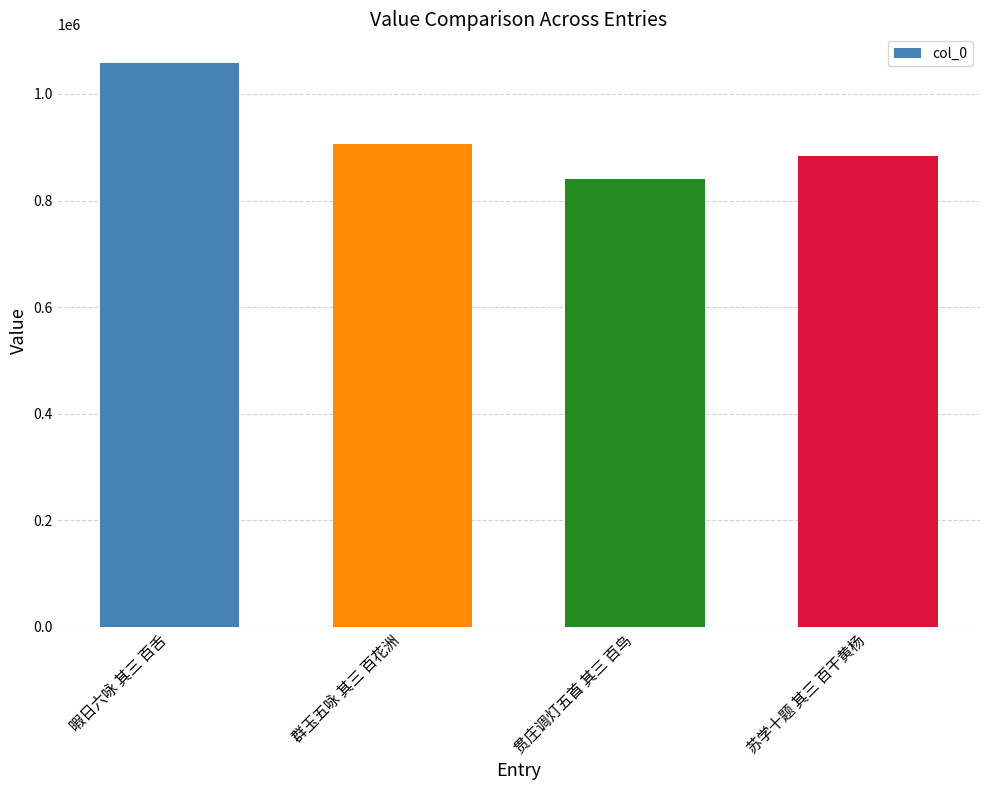

What is the average value?

922164